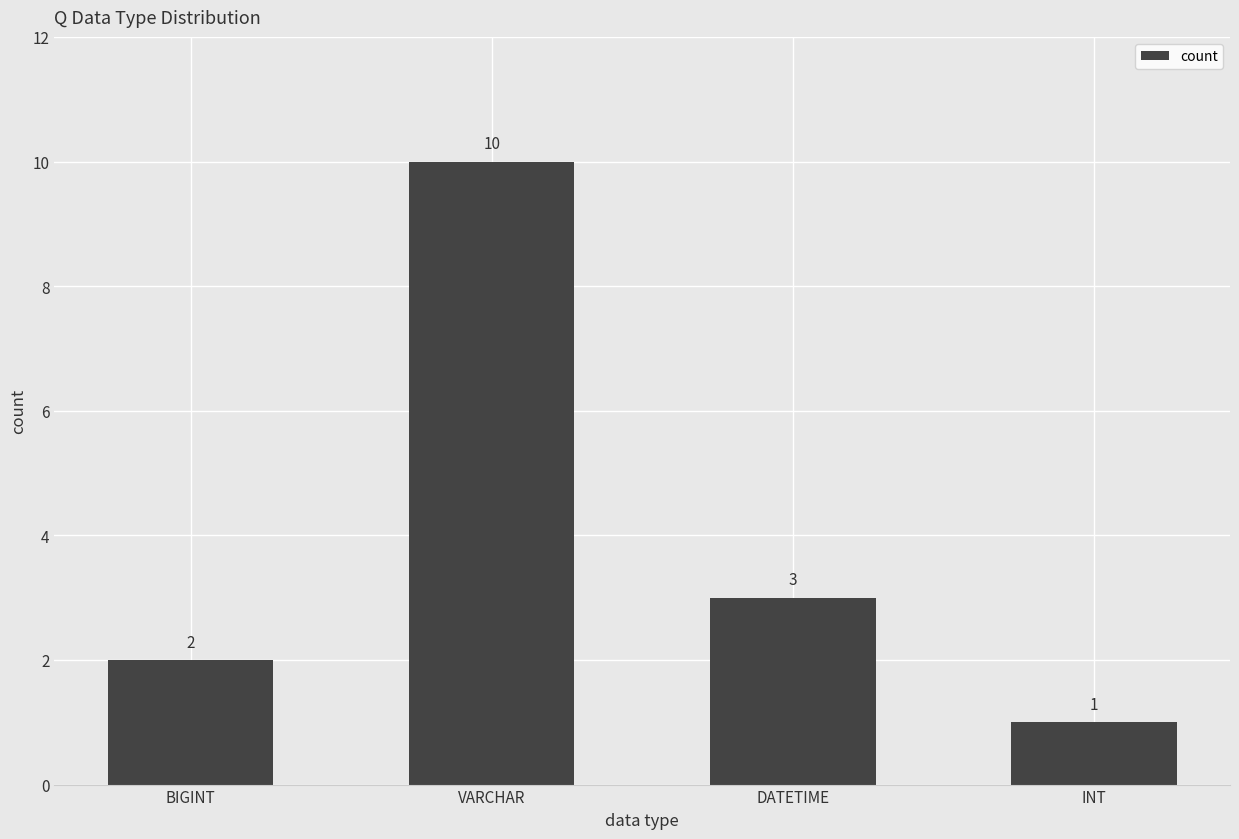

List the labels in order of value, largest first.

VARCHAR, DATETIME, BIGINT, INT